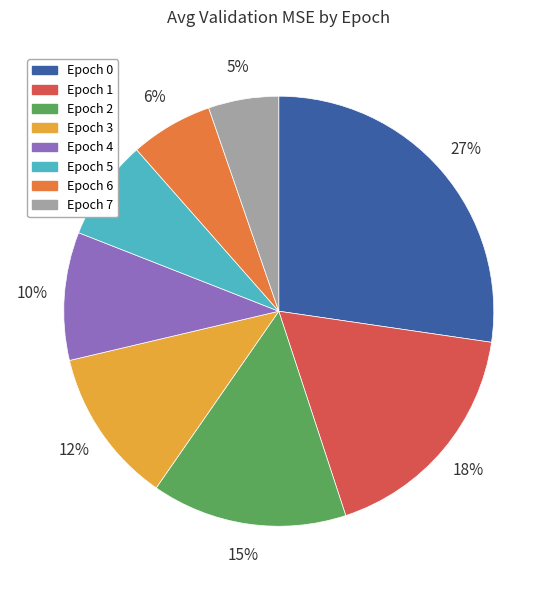

Is it true that Epoch 0 is 27% of the pie?

True